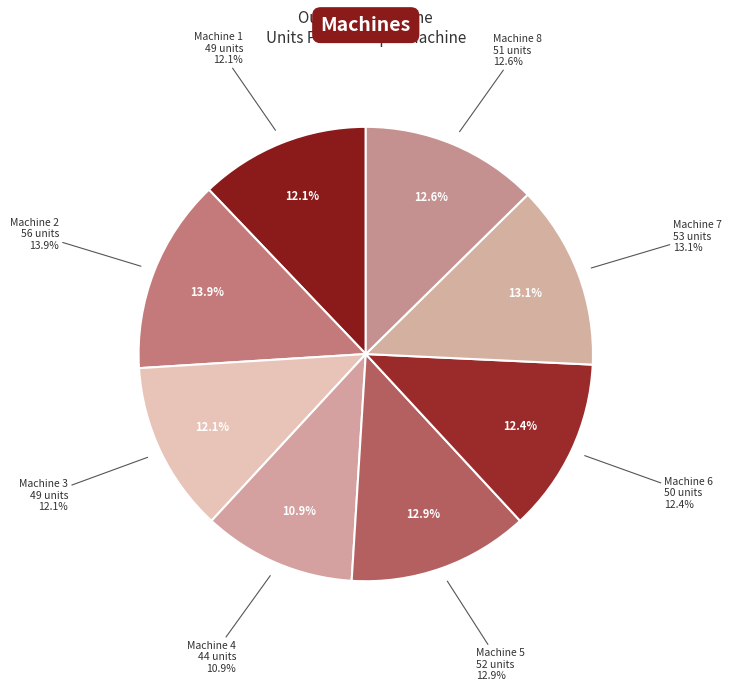

Does Machine 4 account for over 50% of the chart?

No